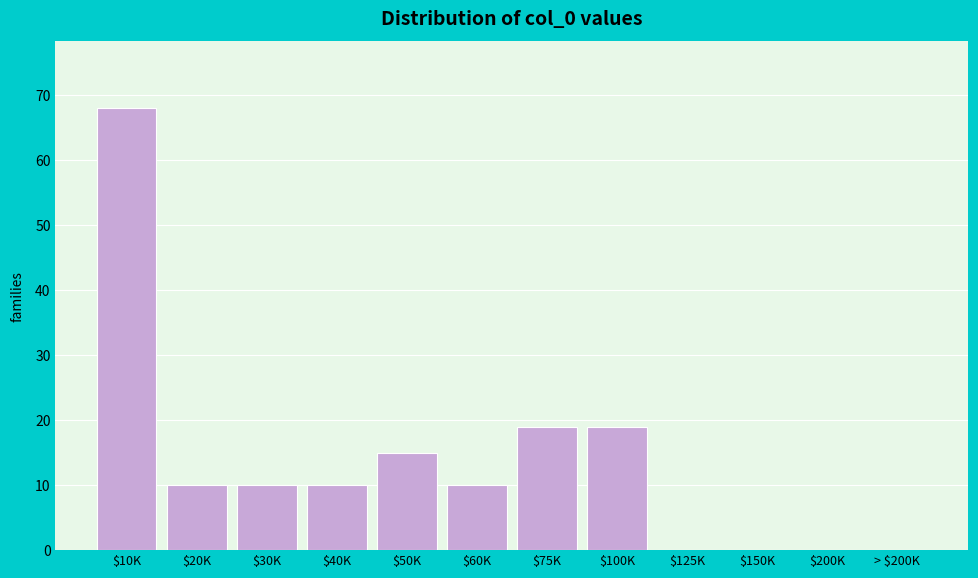

Is it true that the value at $75K is 19?

True